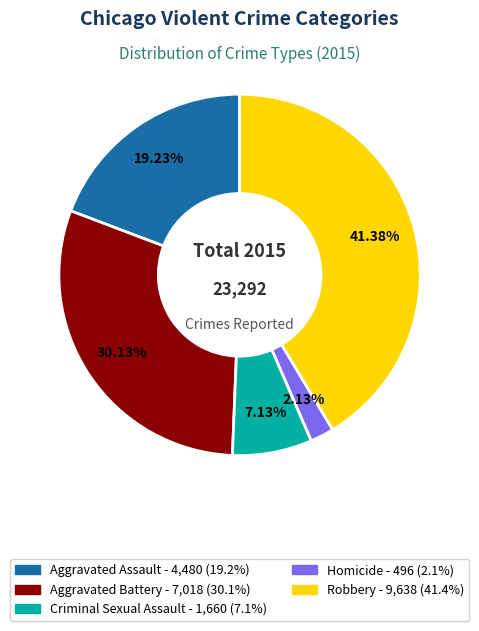

Rank the categories by value from highest to lowest.

Robbery, Aggravated Battery, Aggravated Assault, Criminal Sexual Assault, Homicide